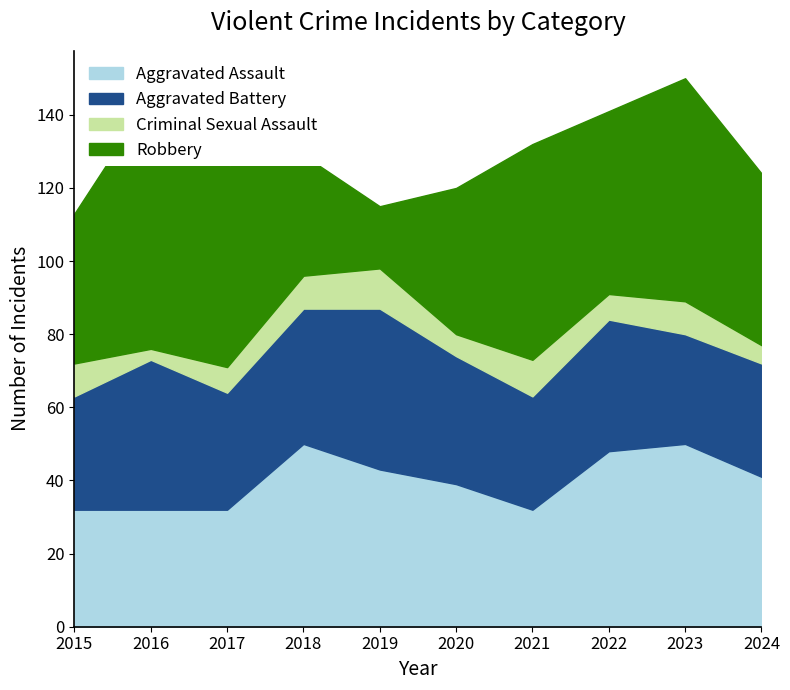

Reading left to right, list all the values displayed in this chart.

Aggravated Assault: 2015=32	2016=32	2017=32	2018=50	2019=43	2020=39	2021=32	2022=48	2023=50	2024=41
Aggravated Battery: 2015=31	2016=41	2017=32	2018=37	2019=44	2020=35	2021=31	2022=36	2023=30	2024=31
Criminal Sexual Assault: 2015=9	2016=3	2017=7	2018=9	2019=11	2020=6	2021=10	2022=7	2023=9	2024=5
Robbery: 2015=41	2016=69	2017=55	2018=33	2019=17	2020=40	2021=59	2022=50	2023=61	2024=47